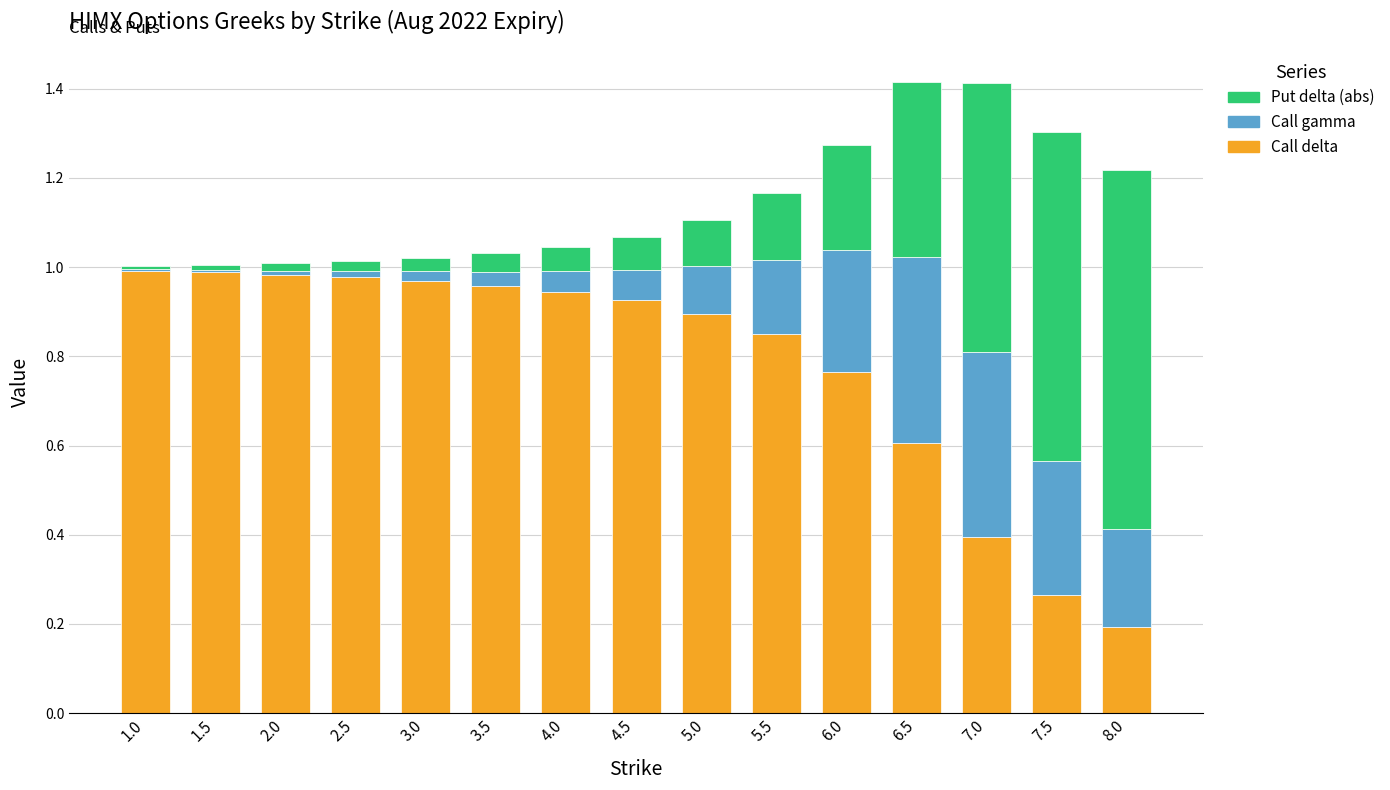

The Call delta series shows 0.9 at 4.0. True or false?

True